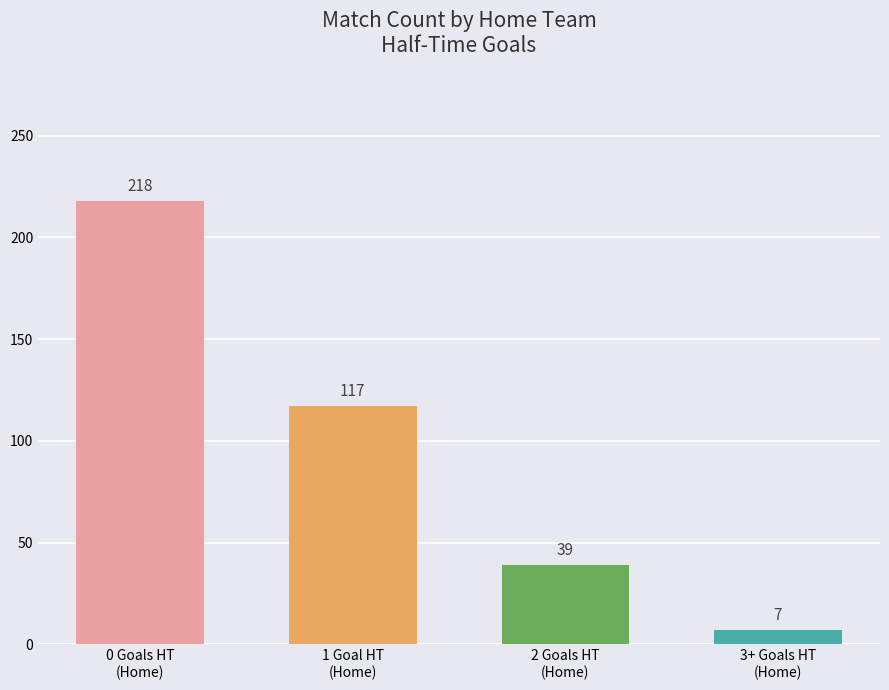

True or false: the data shows 68 at 2 Goals HT
(Home).

False